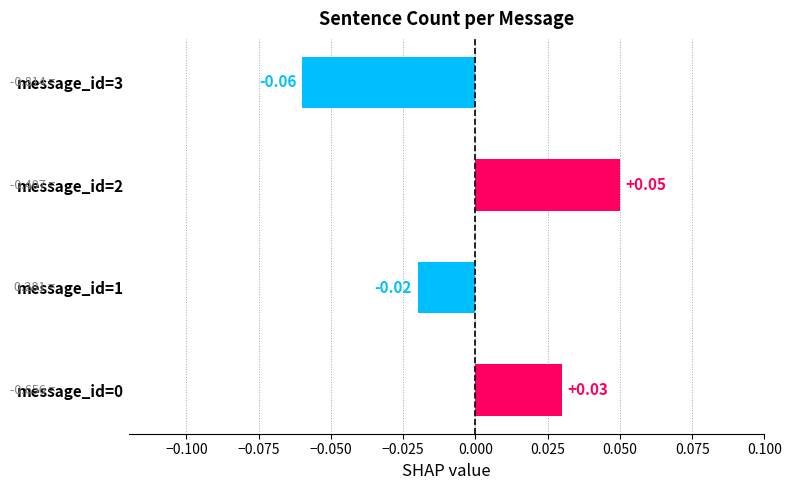

Does the chart contain any negative values?

Yes